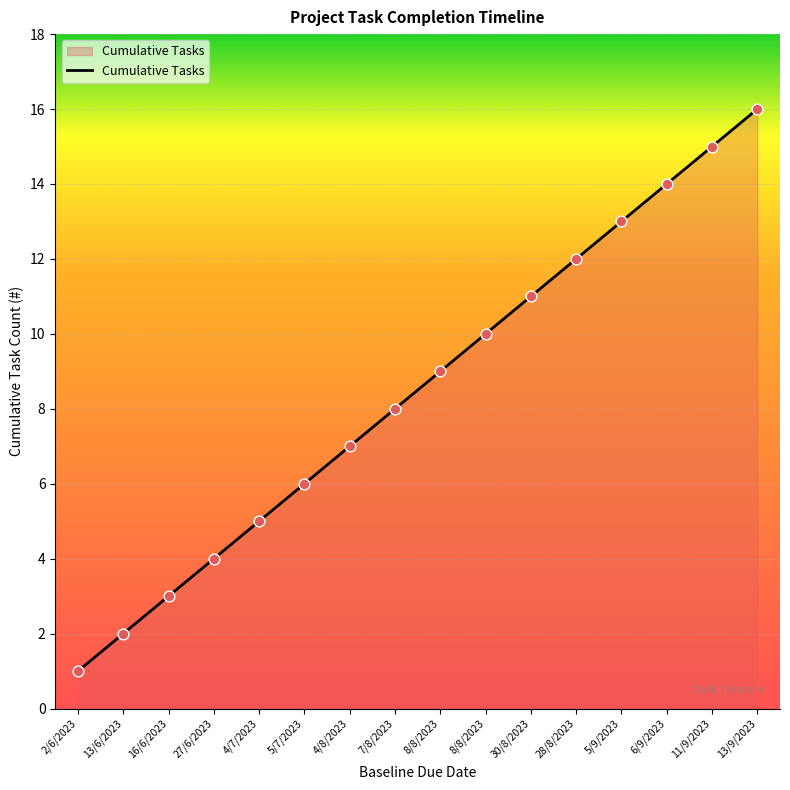

How many lines are shown in the chart?

1